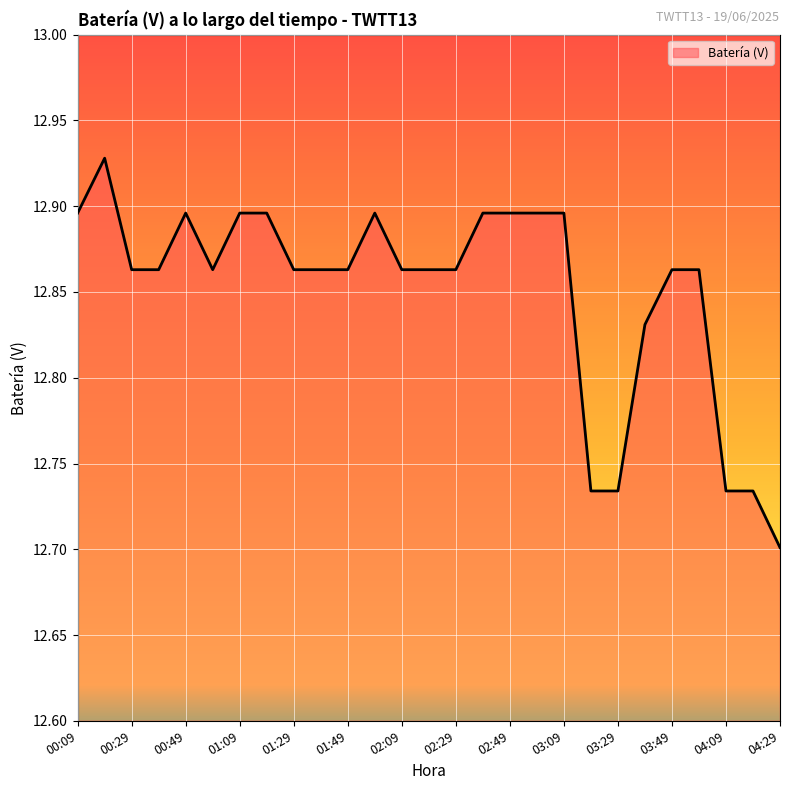

Is this an area chart (filled region under the line)?

Yes